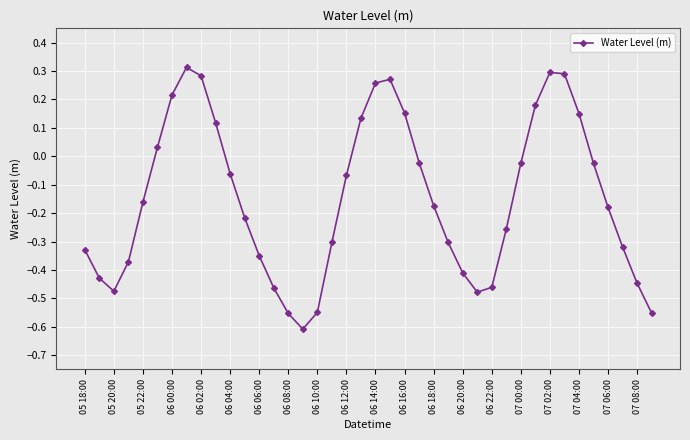

How many interior local valleys (lower than both neighbors) does the data have?

3